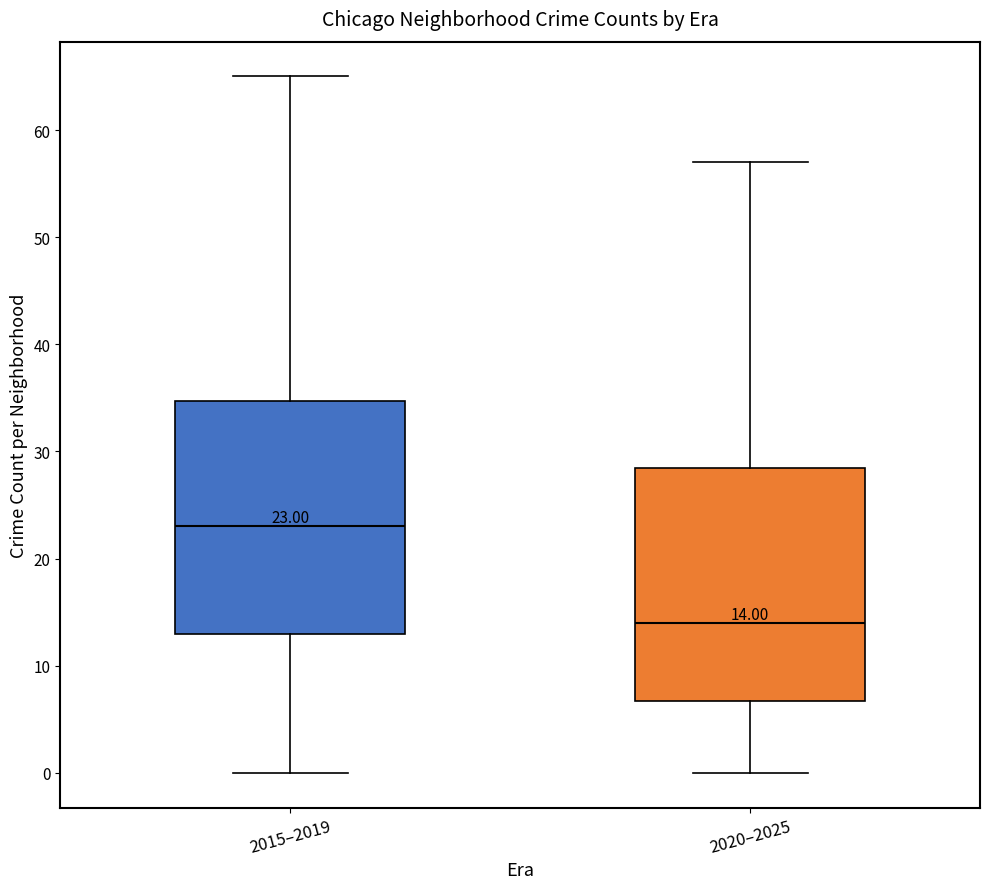

Which box has the lowest median line?

2020–2025